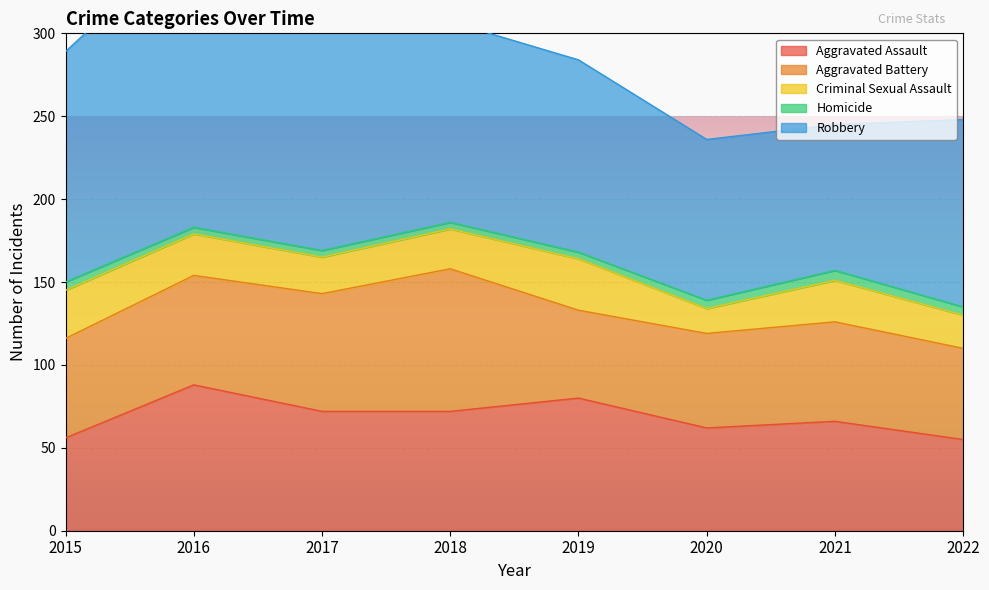

Where does the Aggravated Battery series first go above 60?

2016